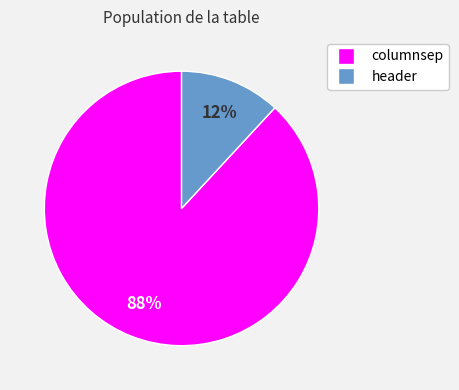

Which category accounts for the majority?

columnsep